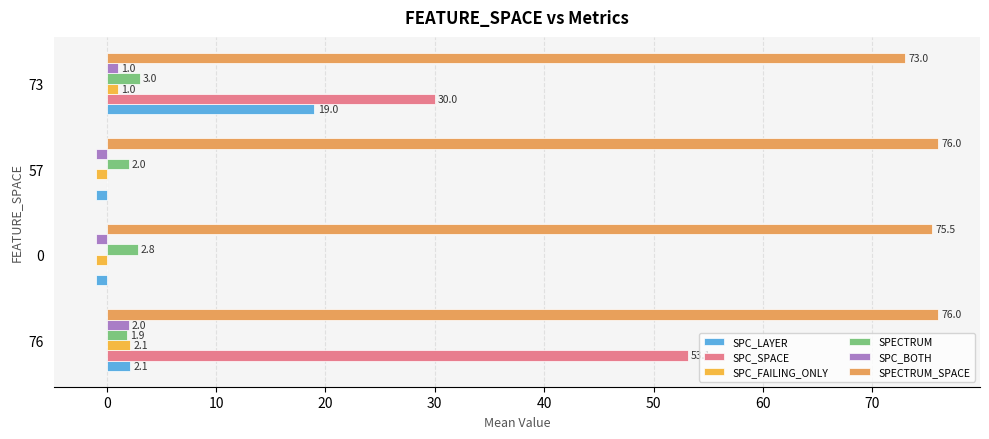

The SPC_FAILING_ONLY series shows -1.0 at 0. True or false?

True